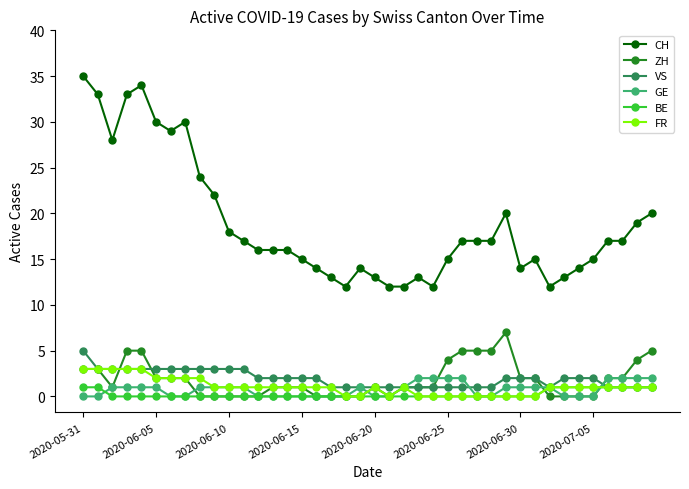

Reading left to right, what are all the values shown in this chart?

CH: 35	33	28	33	34	30	29	30	24	22	18	17	16	16	16	15	14	13	12	14	13	12	12	13	12	15	17	17	17	20	14	15	12	13	14	15	17	17	19	20
ZH: 3	3	1	5	5	2	2	2	0	0	0	0	0	1	1	1	0	0	0	0	1	0	1	1	1	4	5	5	5	7	2	2	0	0	0	0	2	2	4	5
VS: 5	3	3	3	3	3	3	3	3	3	3	3	2	2	2	2	2	1	1	1	1	1	1	1	1	1	1	1	1	2	2	2	1	2	2	2	1	1	1	1
GE: 0	0	1	1	1	1	0	0	1	1	1	1	0	0	0	0	0	0	0	1	0	0	1	2	2	2	2	0	0	1	1	1	1	0	0	0	2	2	2	2
BE: 1	1	0	0	0	0	0	0	0	0	0	0	0	0	0	0	0	0	0	0	0	0	0	0	0	0	0	0	0	0	0	0	1	1	1	1	1	1	1	1
FR: 3	3	3	3	3	2	2	2	2	1	1	1	1	1	1	1	1	1	0	0	1	0	1	0	0	0	0	0	0	0	0	0	1	1	1	1	1	1	1	1